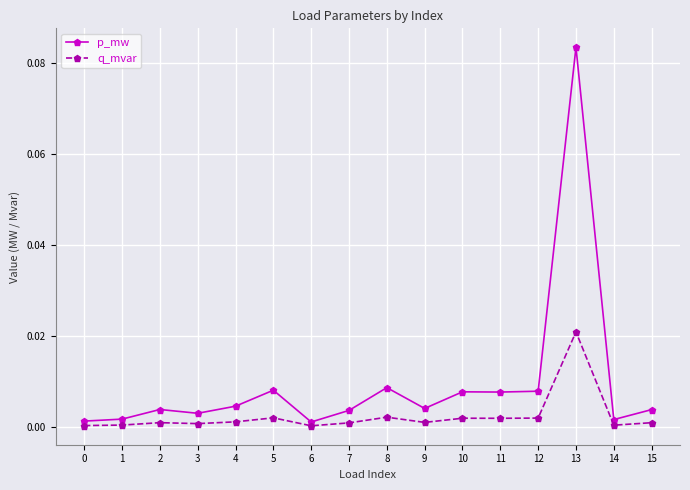

At which category is the sum across all series the highest?

13